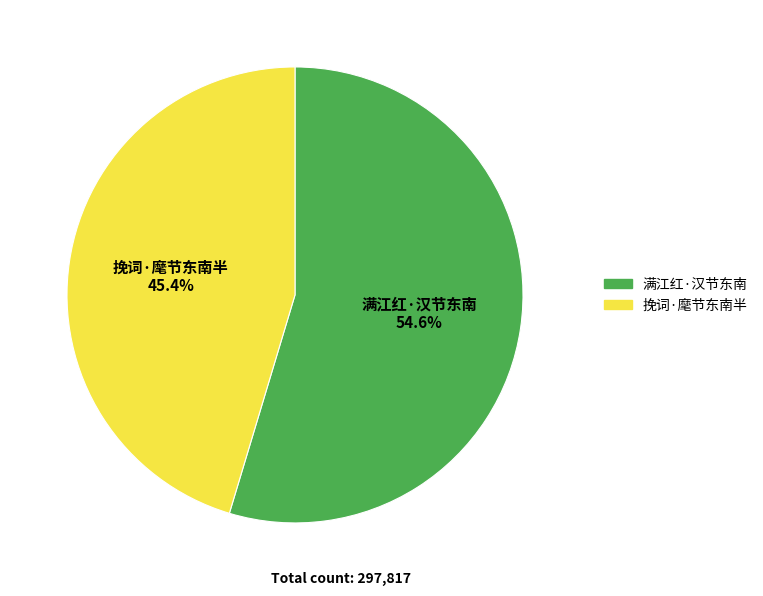

What is the smallest slice in the pie chart?

挽词·麾节东南半